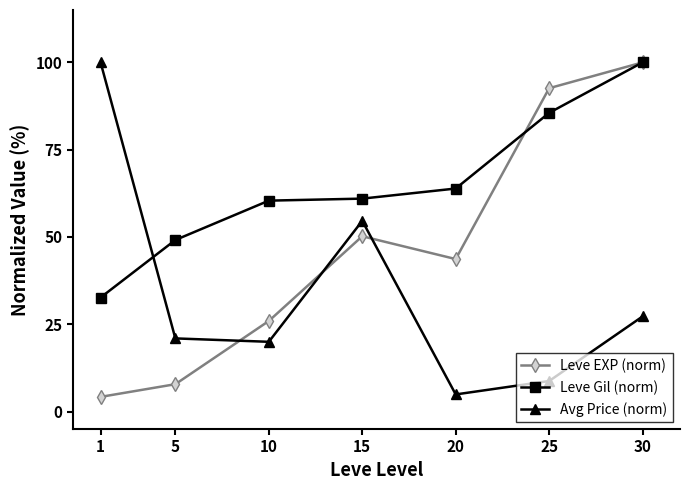

Which series ends up on top after the final intersection of Avg Price (norm) and Leve EXP (norm)?

Leve EXP (norm)